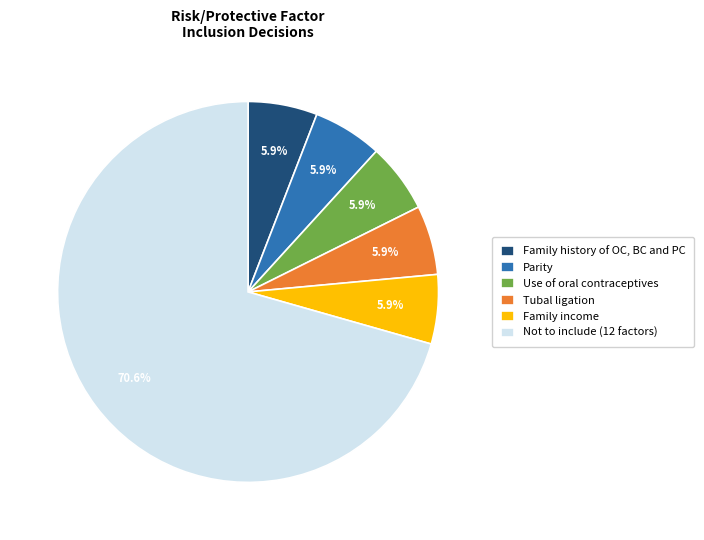

Does any single category account for the majority?

Yes